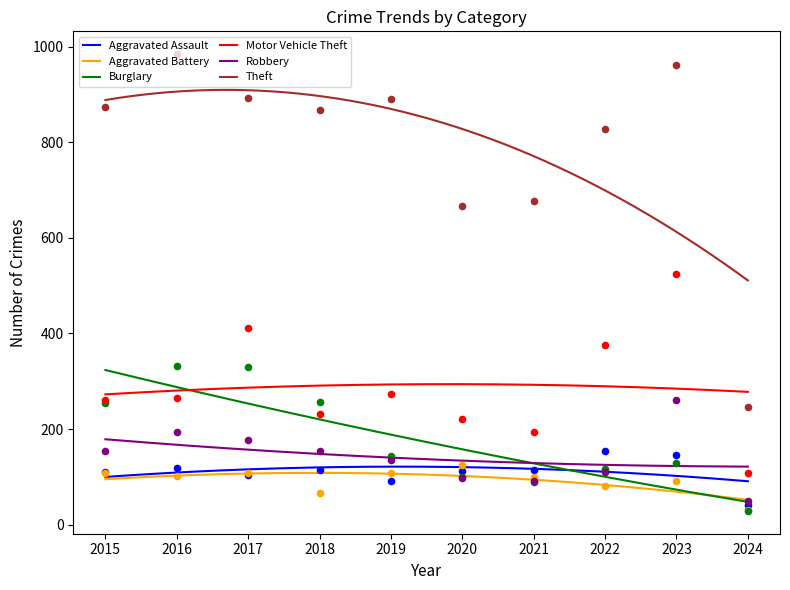

At how many categories does at least one series exceed 598?

9